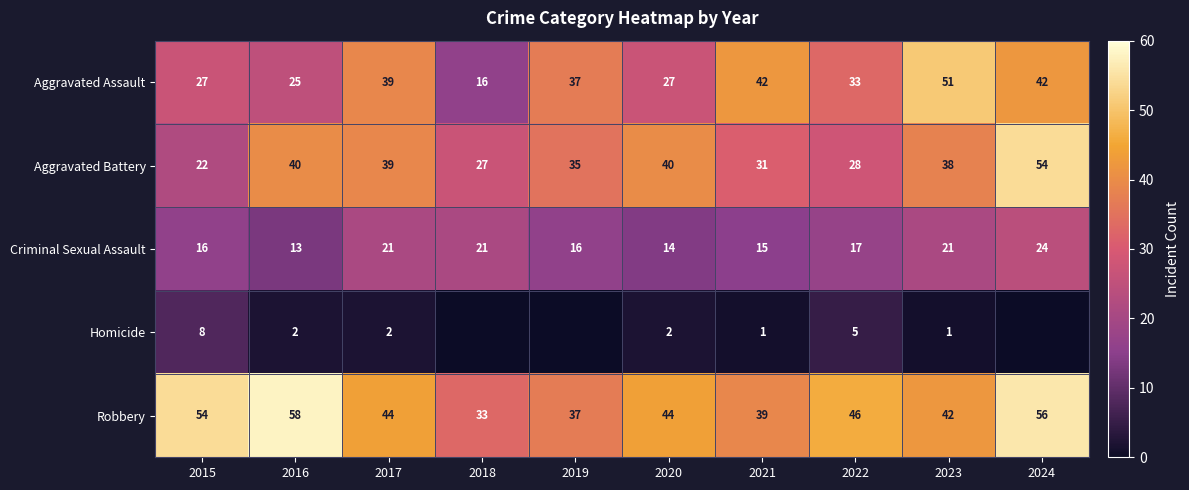

What is the difference between the second highest and minimum values in the Aggravated Assault series?

26